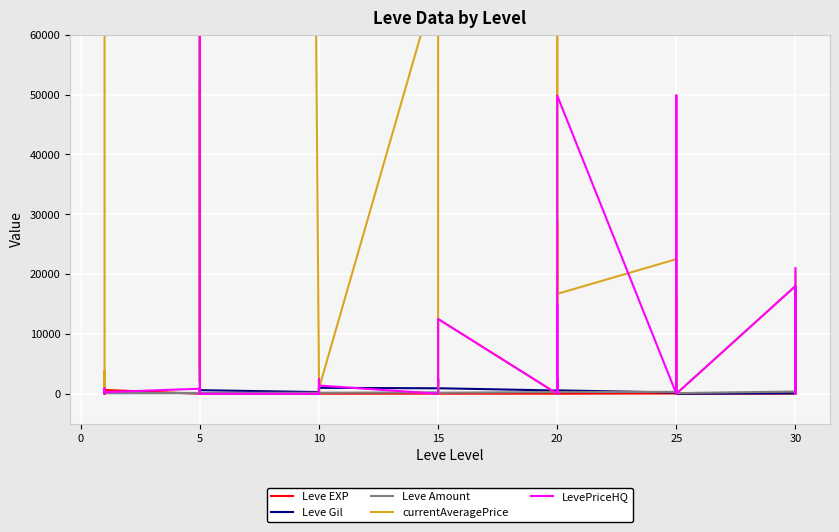

What is the difference between the Leve EXP values at 20 and 9?

625